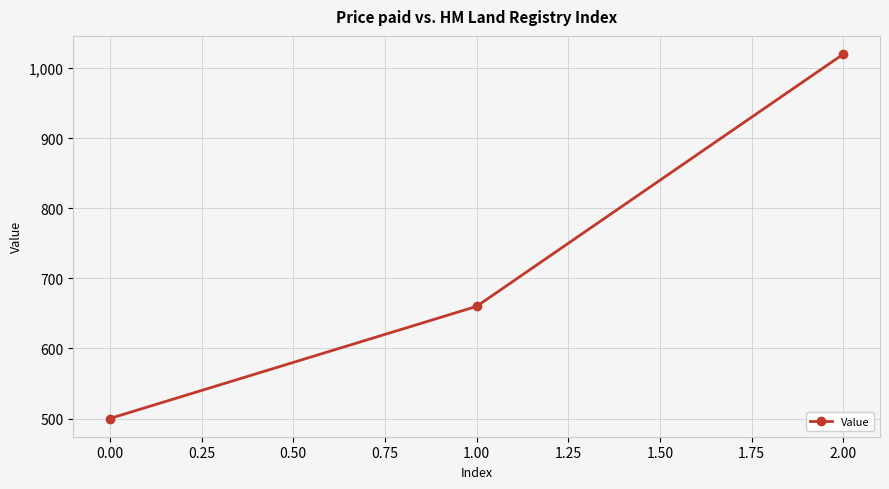

What is the label of the 3rd point from the right?

0.00